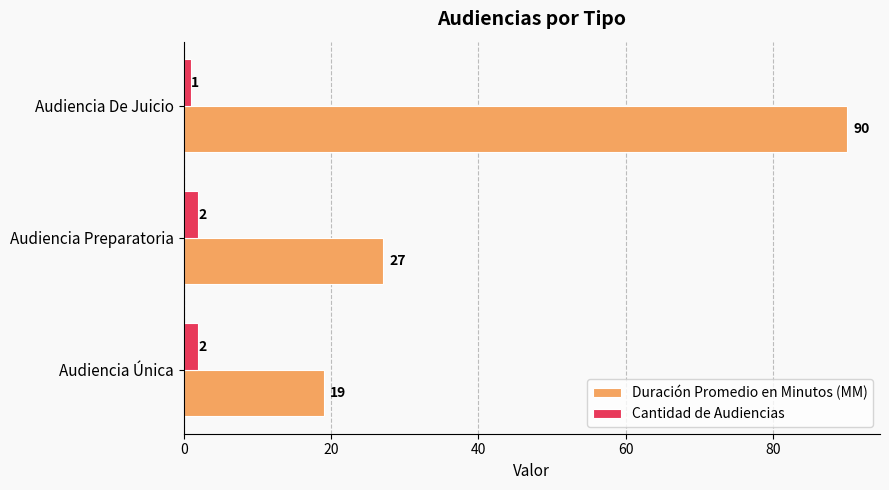

How many values in the Cantidad de Audiencias series are below 2?

1